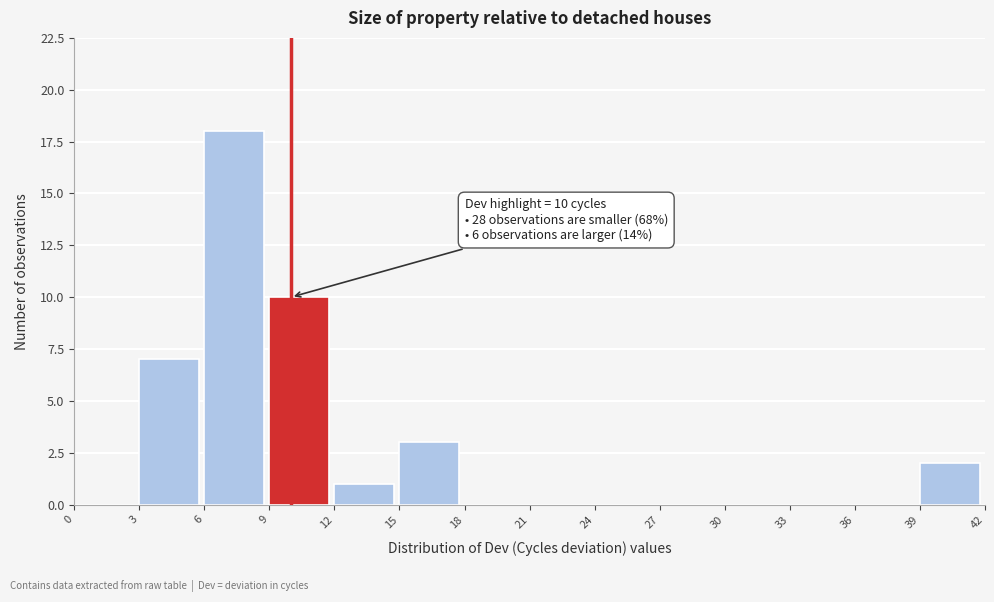

Which range on the x-axis has the tallest bar?

6 to 9